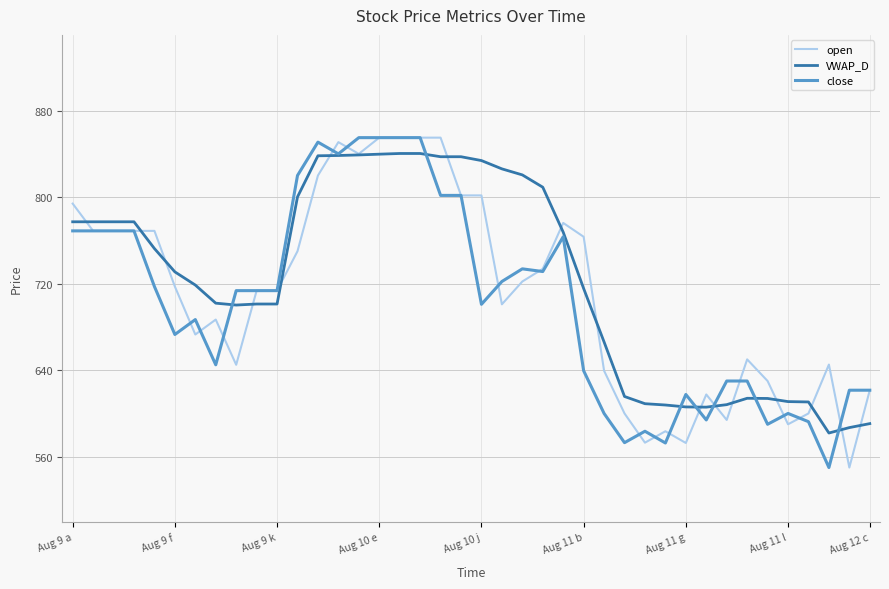

How many lines are shown in the chart?

3